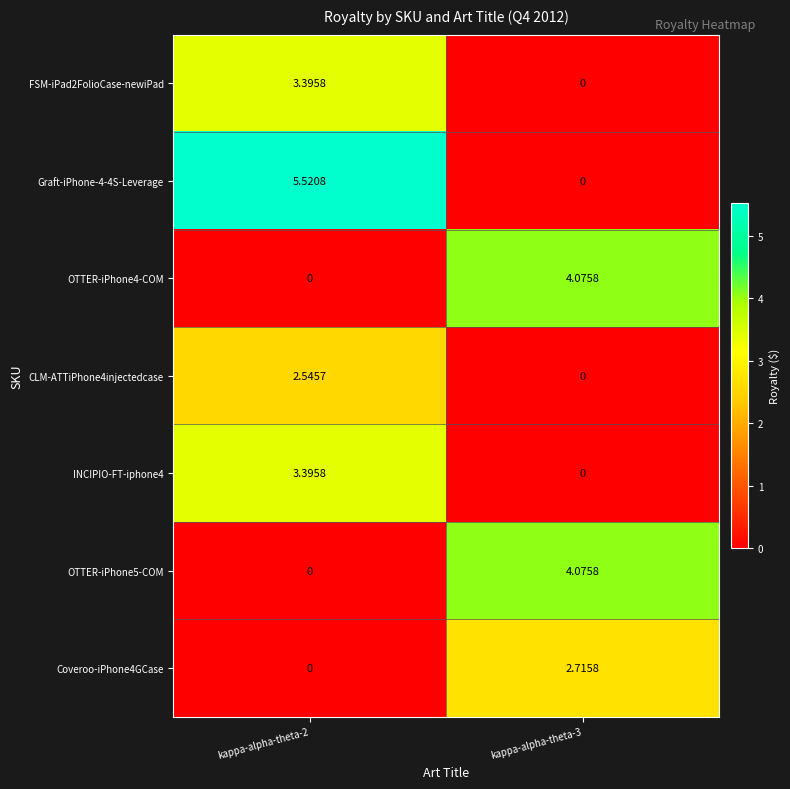

Is the value of CLM-ATTiPhone4injectedcase at kappa-alpha-theta-3 greater than the value of OTTER-iPhone4-COM at kappa-alpha-theta-3?

No